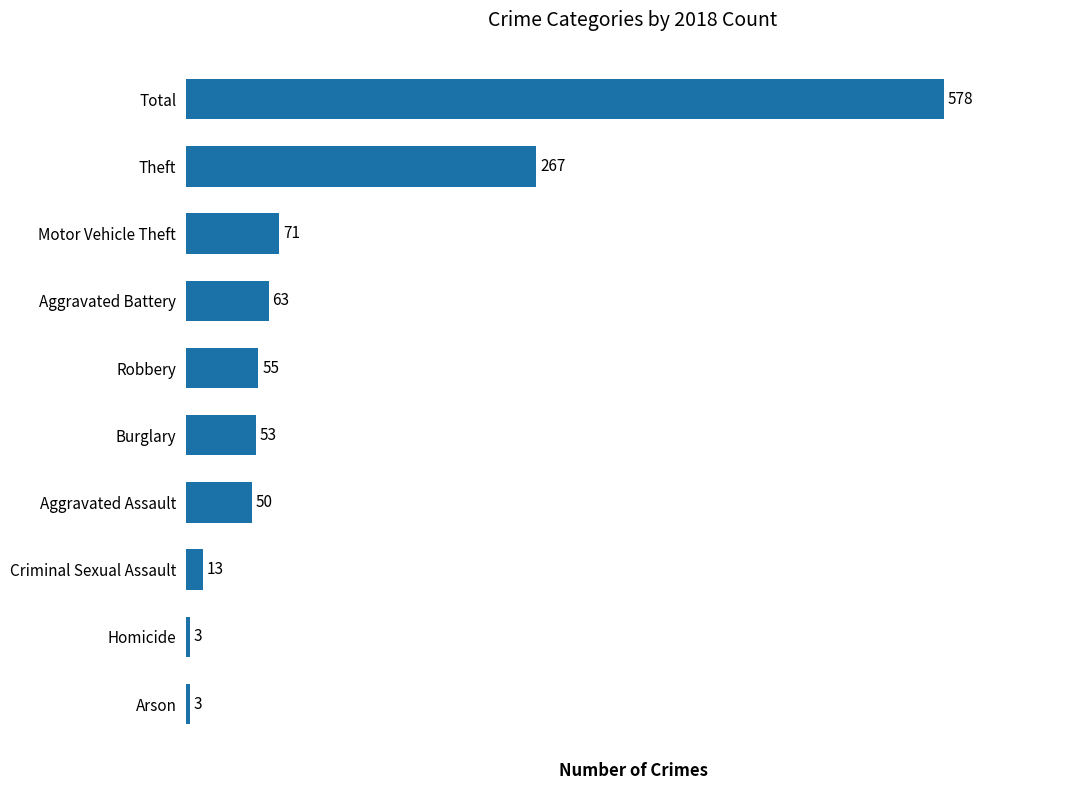

How many values are below 55?

5